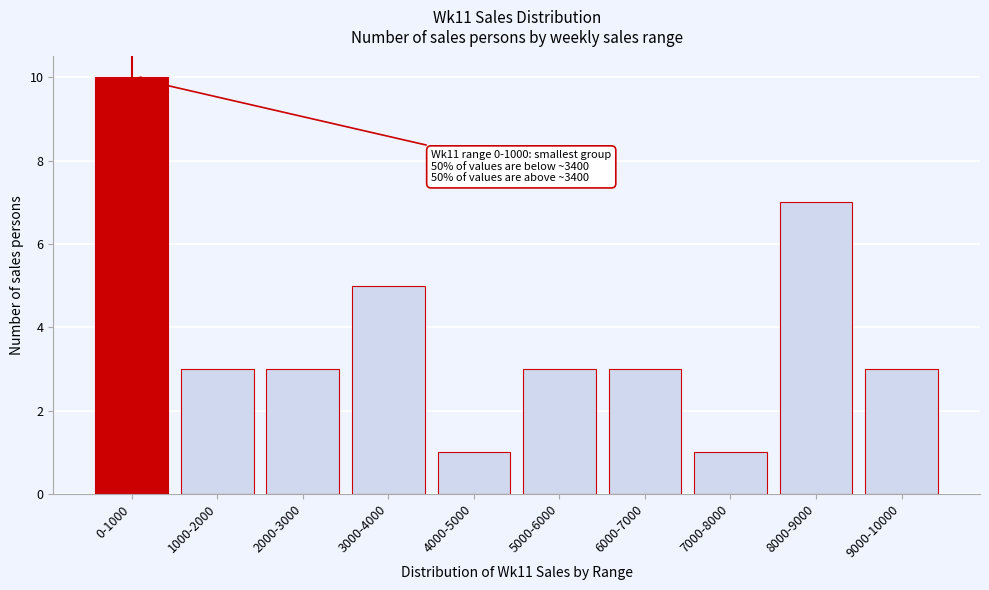

Reading right to left, what are all the values shown in this chart?

3	7	1	3	3	1	5	3	3	10